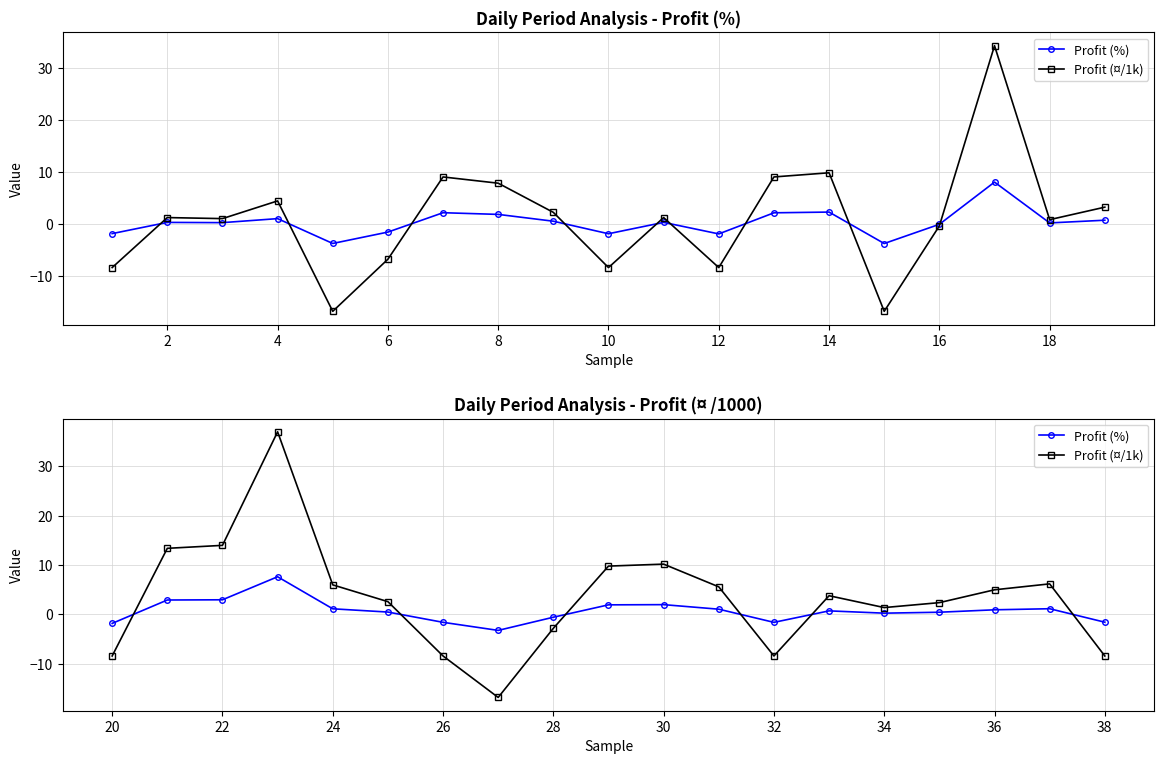

What is the value of the Profit (¤/1k) point at the 8th from the left?

-16.8